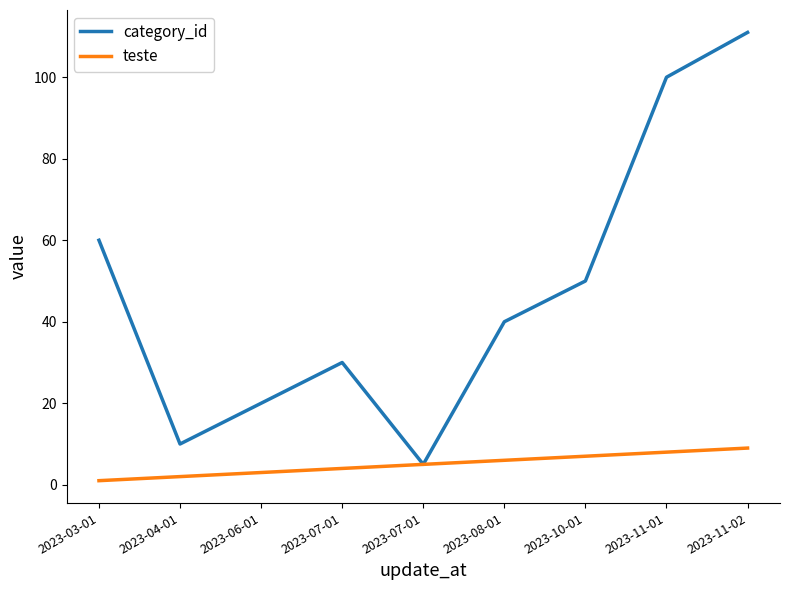

Rank the series by their maximum value, from highest to lowest.

category_id, teste